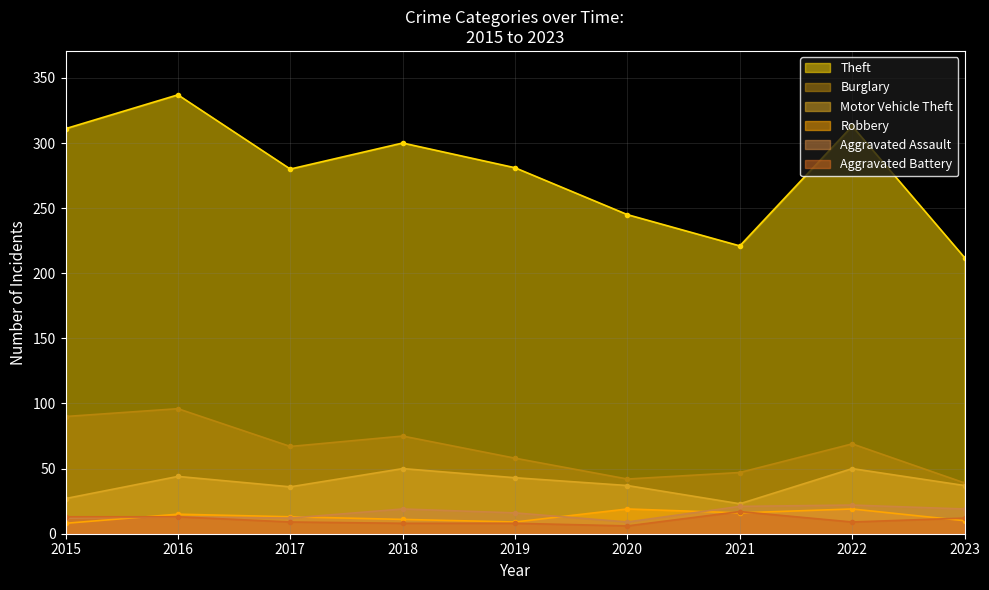

Reading right to left, list all the values displayed in this chart.

Theft: 212	313	221	245	281	300	280	337	311
Burglary: 39	69	47	42	58	75	67	96	90
Motor Vehicle Theft: 37	50	23	37	43	50	36	44	27
Robbery: 10	19	16	19	9	11	13	15	8
Aggravated Assault: 19	22	21	9	16	19	12	13	12
Aggravated Battery: 12	9	17	6	8	8	9	13	13